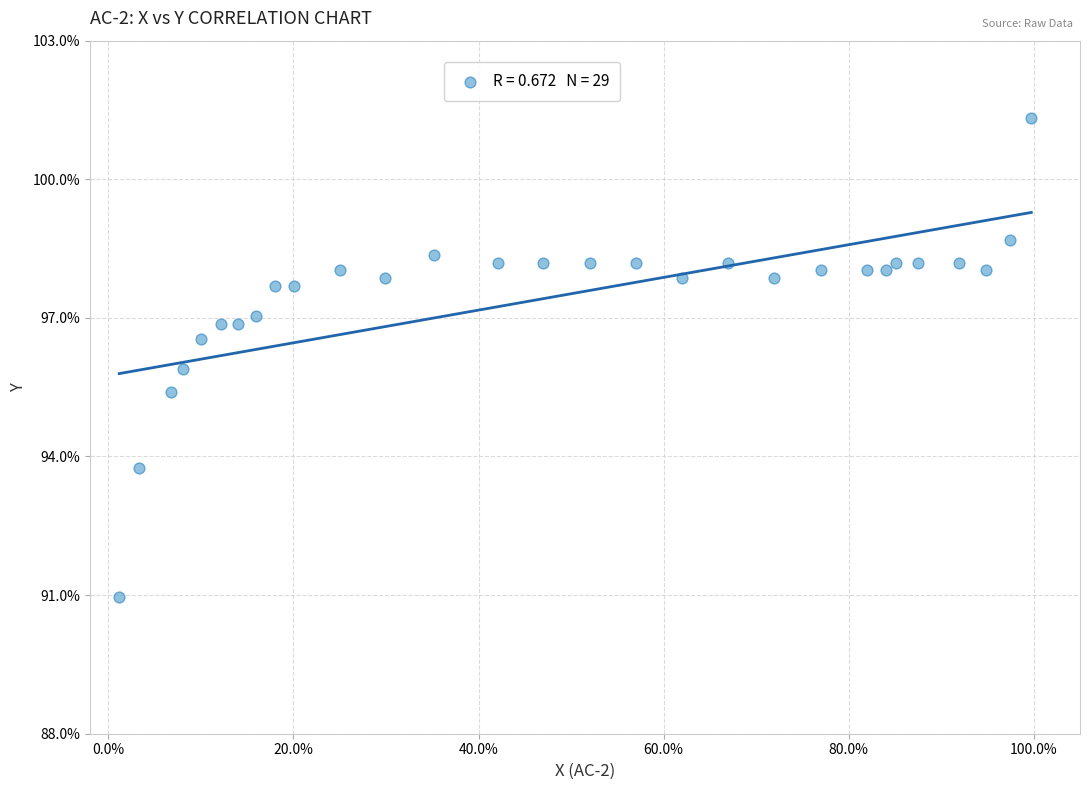

What is the range of Y values (max minus min)?

10.4